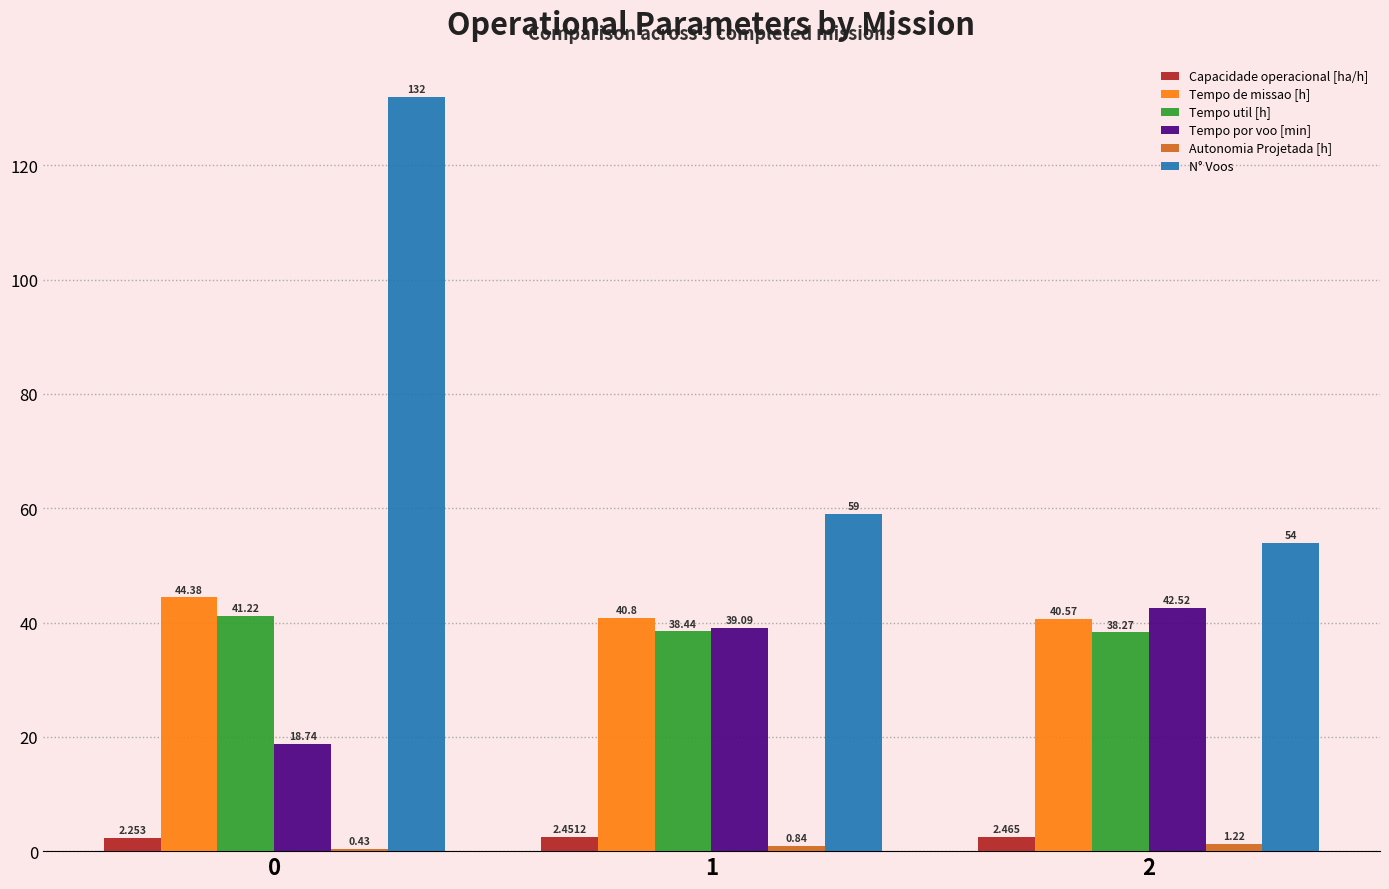

Which series has the largest total across all categories?

N° Voos